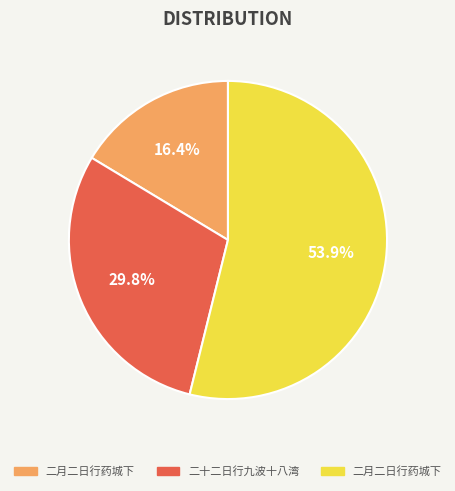

To the nearest percent, what is the average slice percentage?

33%